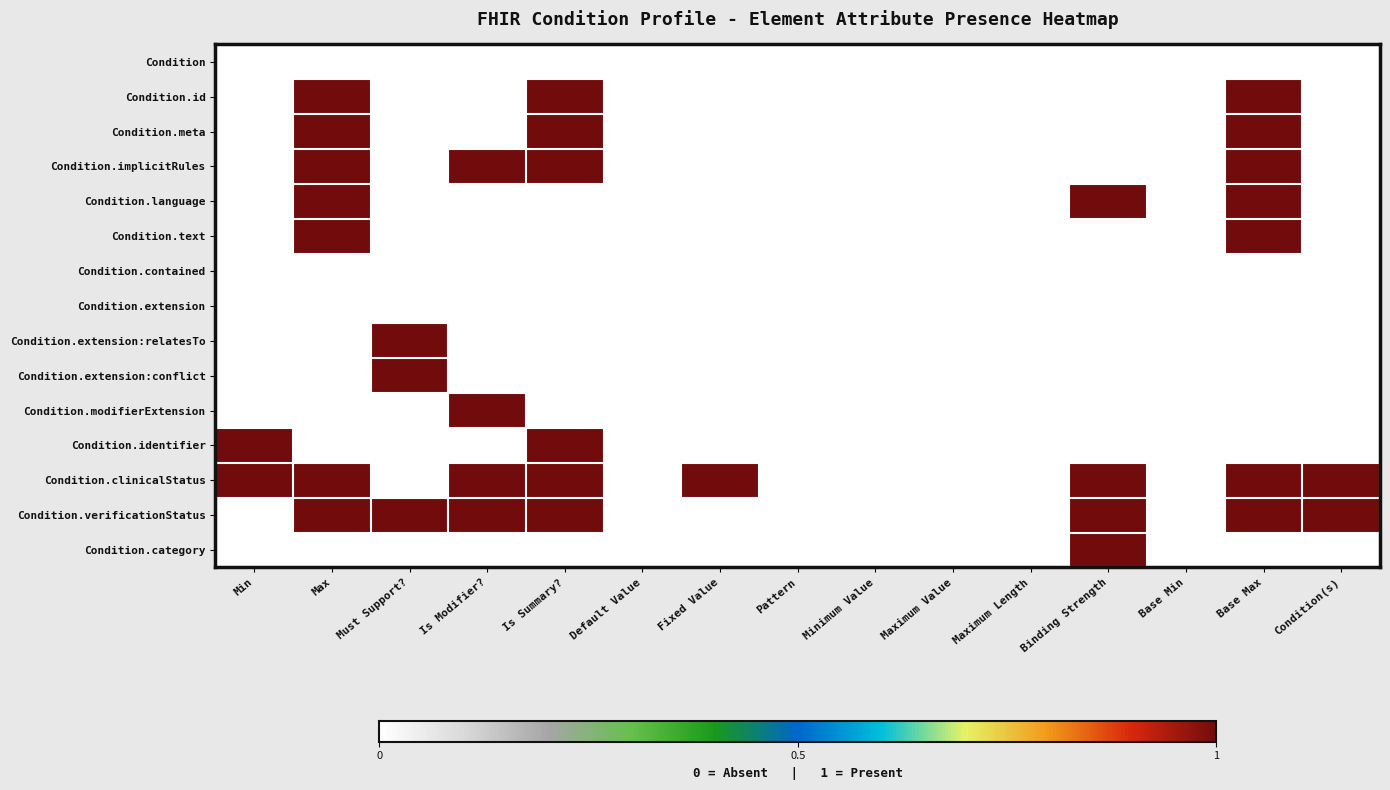

Reading left to right, list all the values displayed in this chart.

Condition: Min=0	Max=0	Must Support?=0	Is Modifier?=0	Is Summary?=0	Default Value=0	Fixed Value=0	Pattern=0	Minimum Value=0	Maximum Value=0	Maximum Length=0	Binding Strength=0	Base Min=0	Base Max=0	Condition(s)=0
Condition.id: Min=0	Max=1	Must Support?=0	Is Modifier?=0	Is Summary?=1	Default Value=0	Fixed Value=0	Pattern=0	Minimum Value=0	Maximum Value=0	Maximum Length=0	Binding Strength=0	Base Min=0	Base Max=1	Condition(s)=0
Condition.meta: Min=0	Max=1	Must Support?=0	Is Modifier?=0	Is Summary?=1	Default Value=0	Fixed Value=0	Pattern=0	Minimum Value=0	Maximum Value=0	Maximum Length=0	Binding Strength=0	Base Min=0	Base Max=1	Condition(s)=0
Condition.implicitRules: Min=0	Max=1	Must Support?=0	Is Modifier?=1	Is Summary?=1	Default Value=0	Fixed Value=0	Pattern=0	Minimum Value=0	Maximum Value=0	Maximum Length=0	Binding Strength=0	Base Min=0	Base Max=1	Condition(s)=0
Condition.language: Min=0	Max=1	Must Support?=0	Is Modifier?=0	Is Summary?=0	Default Value=0	Fixed Value=0	Pattern=0	Minimum Value=0	Maximum Value=0	Maximum Length=0	Binding Strength=1	Base Min=0	Base Max=1	Condition(s)=0
Condition.text: Min=0	Max=1	Must Support?=0	Is Modifier?=0	Is Summary?=0	Default Value=0	Fixed Value=0	Pattern=0	Minimum Value=0	Maximum Value=0	Maximum Length=0	Binding Strength=0	Base Min=0	Base Max=1	Condition(s)=0
Condition.contained: Min=0	Max=0	Must Support?=0	Is Modifier?=0	Is Summary?=0	Default Value=0	Fixed Value=0	Pattern=0	Minimum Value=0	Maximum Value=0	Maximum Length=0	Binding Strength=0	Base Min=0	Base Max=0	Condition(s)=0
Condition.extension: Min=0	Max=0	Must Support?=0	Is Modifier?=0	Is Summary?=0	Default Value=0	Fixed Value=0	Pattern=0	Minimum Value=0	Maximum Value=0	Maximum Length=0	Binding Strength=0	Base Min=0	Base Max=0	Condition(s)=0
Condition.extension:relatesTo: Min=0	Max=0	Must Support?=1	Is Modifier?=0	Is Summary?=0	Default Value=0	Fixed Value=0	Pattern=0	Minimum Value=0	Maximum Value=0	Maximum Length=0	Binding Strength=0	Base Min=0	Base Max=0	Condition(s)=0
Condition.extension:conflict: Min=0	Max=0	Must Support?=1	Is Modifier?=0	Is Summary?=0	Default Value=0	Fixed Value=0	Pattern=0	Minimum Value=0	Maximum Value=0	Maximum Length=0	Binding Strength=0	Base Min=0	Base Max=0	Condition(s)=0
Condition.modifierExtension: Min=0	Max=0	Must Support?=0	Is Modifier?=1	Is Summary?=0	Default Value=0	Fixed Value=0	Pattern=0	Minimum Value=0	Maximum Value=0	Maximum Length=0	Binding Strength=0	Base Min=0	Base Max=0	Condition(s)=0
Condition.identifier: Min=1	Max=0	Must Support?=0	Is Modifier?=0	Is Summary?=1	Default Value=0	Fixed Value=0	Pattern=0	Minimum Value=0	Maximum Value=0	Maximum Length=0	Binding Strength=0	Base Min=0	Base Max=0	Condition(s)=0
Condition.clinicalStatus: Min=1	Max=1	Must Support?=0	Is Modifier?=1	Is Summary?=1	Default Value=0	Fixed Value=1	Pattern=0	Minimum Value=0	Maximum Value=0	Maximum Length=0	Binding Strength=1	Base Min=0	Base Max=1	Condition(s)=1
Condition.verificationStatus: Min=0	Max=1	Must Support?=1	Is Modifier?=1	Is Summary?=1	Default Value=0	Fixed Value=0	Pattern=0	Minimum Value=0	Maximum Value=0	Maximum Length=0	Binding Strength=1	Base Min=0	Base Max=1	Condition(s)=1
Condition.category: Min=0	Max=0	Must Support?=0	Is Modifier?=0	Is Summary?=0	Default Value=0	Fixed Value=0	Pattern=0	Minimum Value=0	Maximum Value=0	Maximum Length=0	Binding Strength=1	Base Min=0	Base Max=0	Condition(s)=0